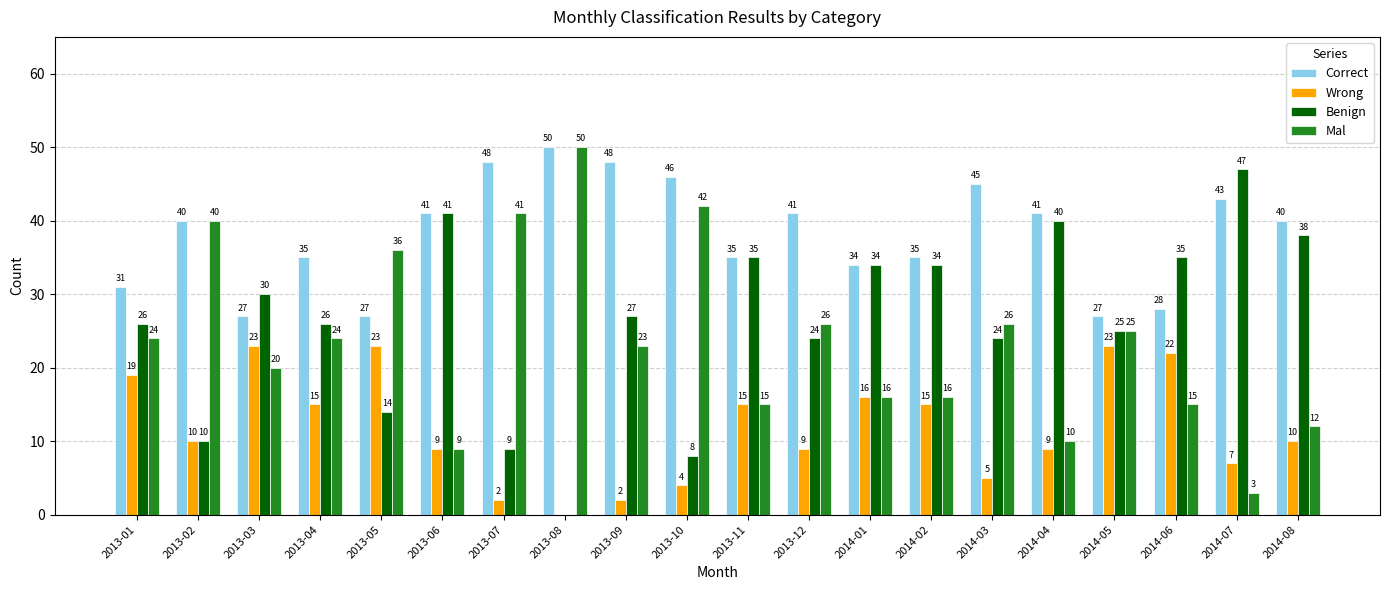

Reading left to right, what are all the values shown in this chart?

Correct: 31	40	27	35	27	41	48	50	48	46	35	41	34	35	45	41	27	28	43	40
Wrong: 19	10	23	15	23	9	2	0	2	4	15	9	16	15	5	9	23	22	7	10
Benign: 26	10	30	26	14	41	9	0	27	8	35	24	34	34	24	40	25	35	47	38
Mal: 24	40	20	24	36	9	41	50	23	42	15	26	16	16	26	10	25	15	3	12